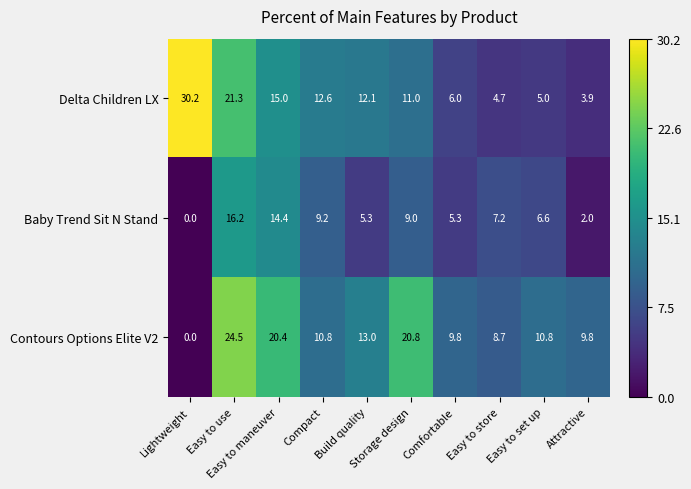

Which series has the largest total across all categories?

Contours Options Elite V2